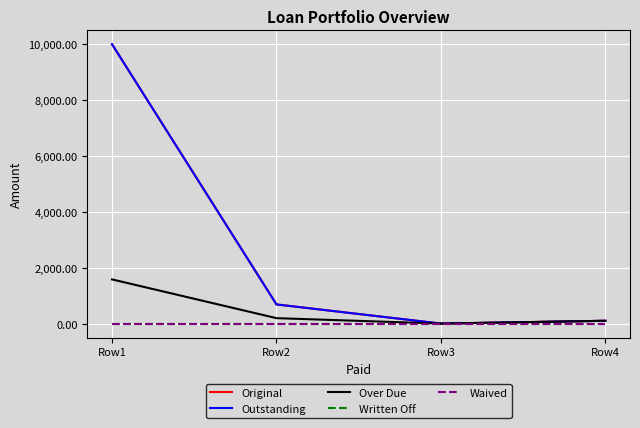

At which category is the sum across all series the highest?

Row1